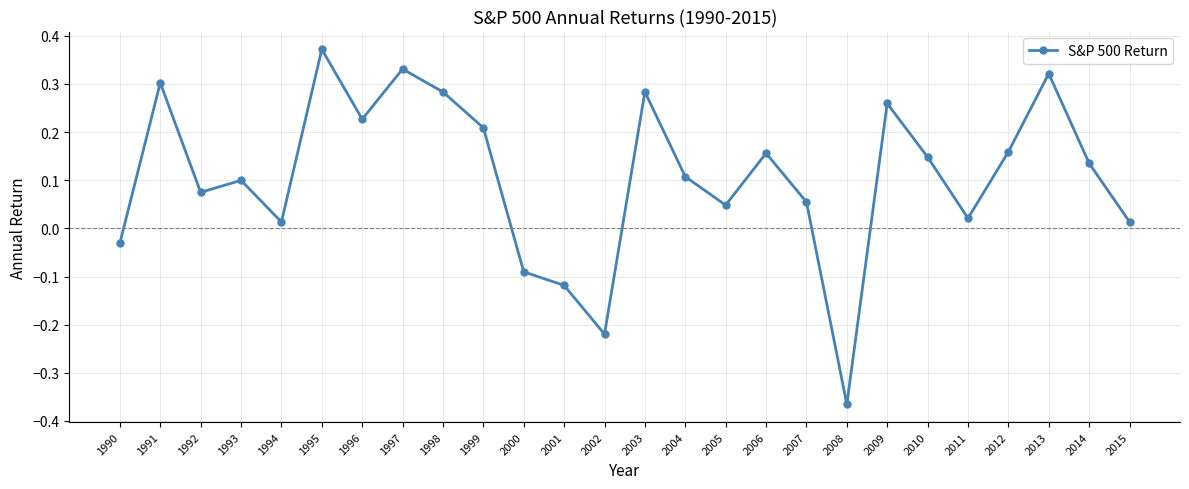

Where does the data first go above 0?

1991